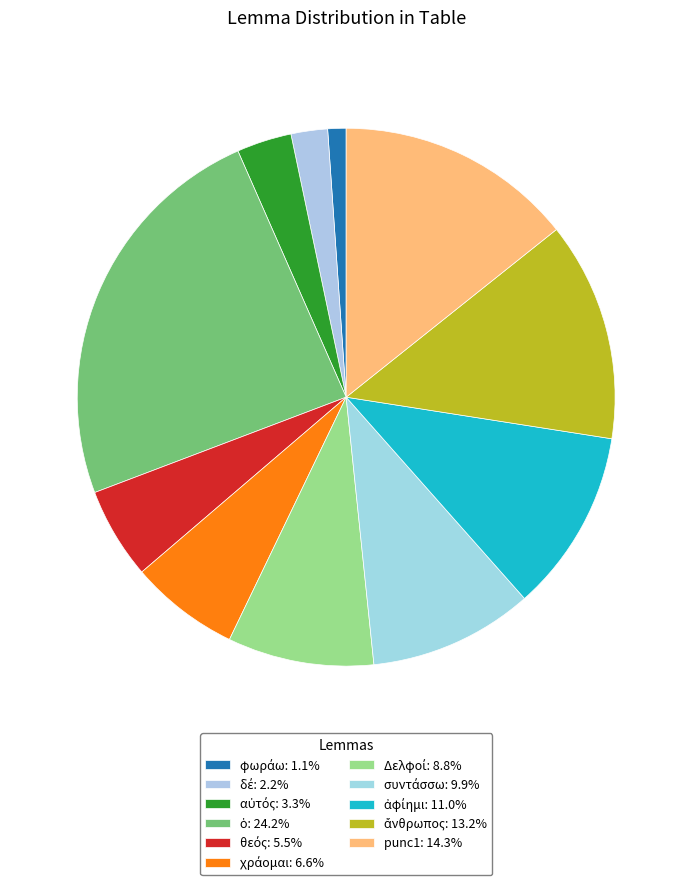

How many slices are in this pie chart?

11